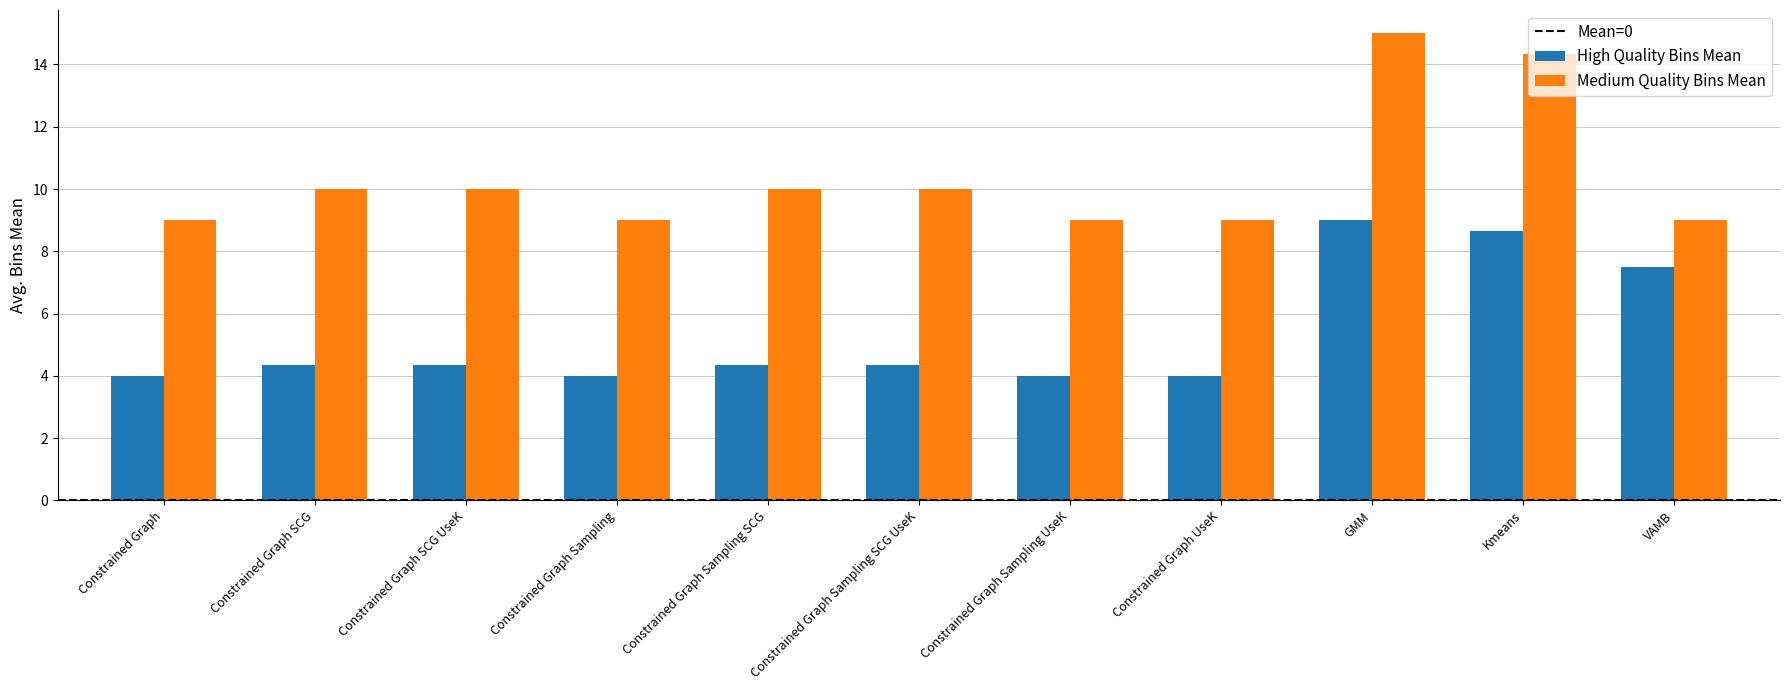

Which series has the largest total across all categories?

Medium Quality Bins Mean